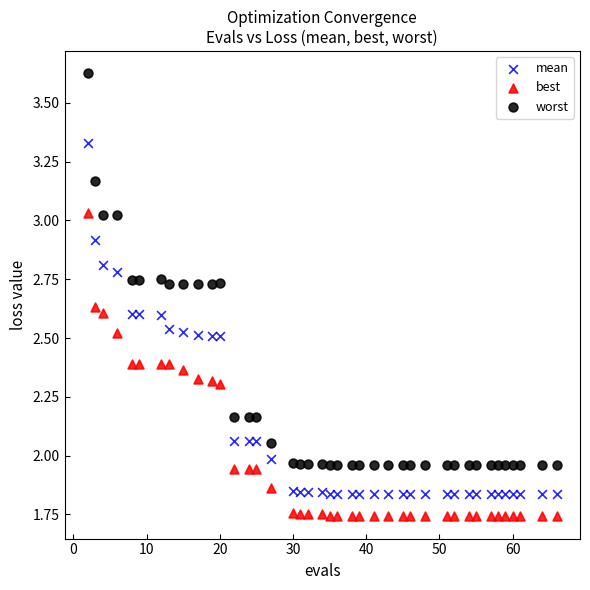

Which series has the largest Y range (max minus min)?

worst